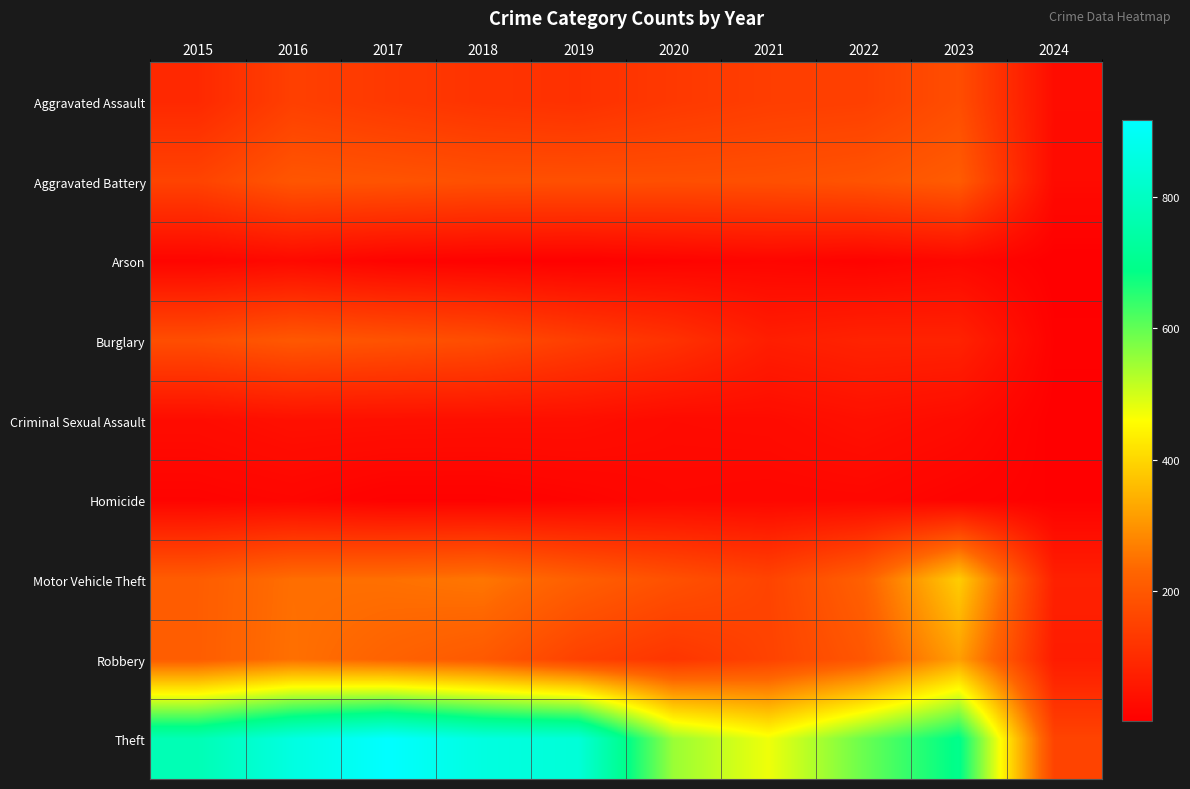

At how many categories does at least one series exceed 169?

9